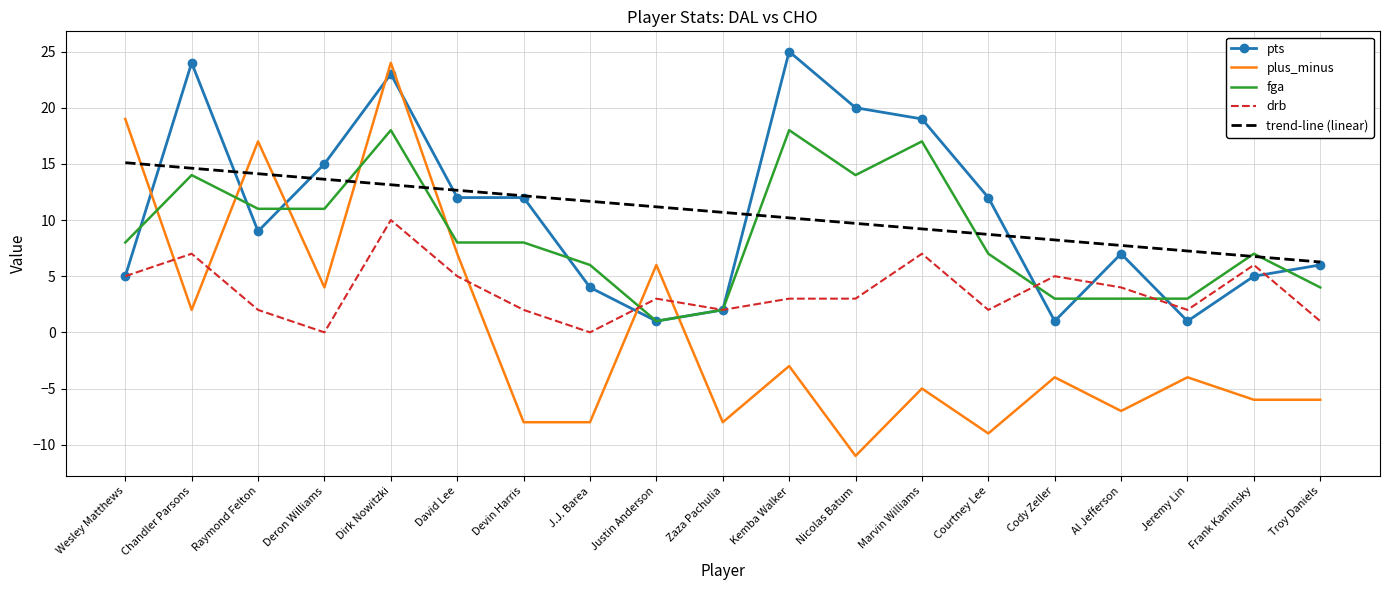

What is the difference between the second highest and minimum values in the trend-line (linear) series?

8.4